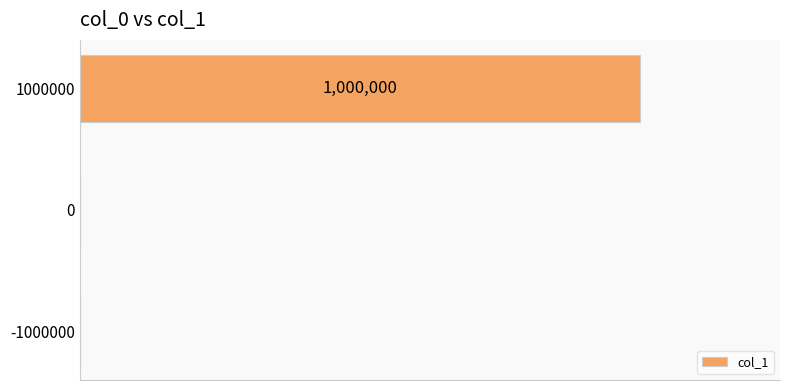

Are the bars horizontal?

Yes